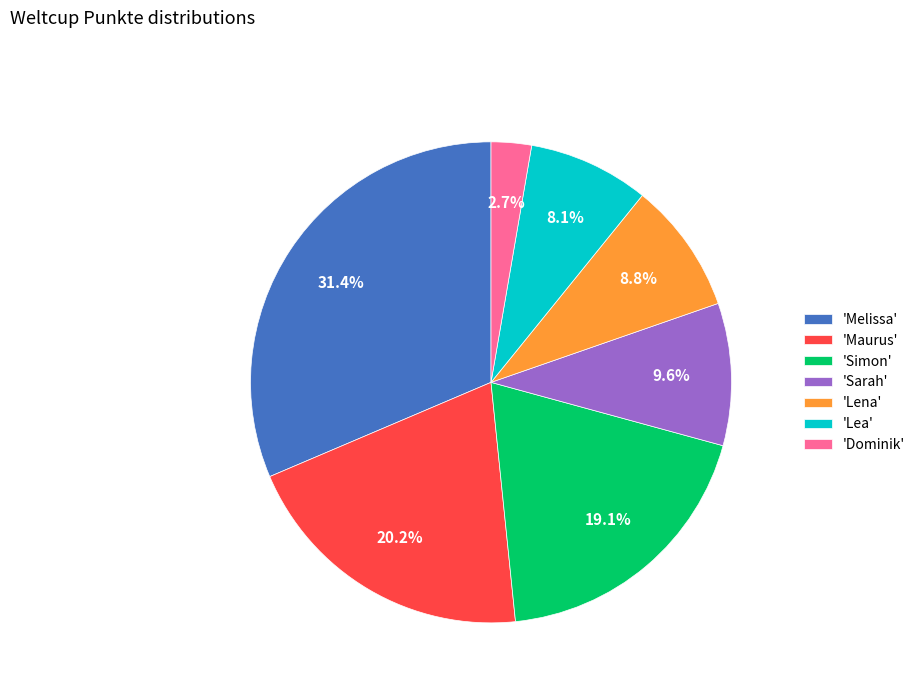

To the nearest percent, what is the average slice percentage?

14%